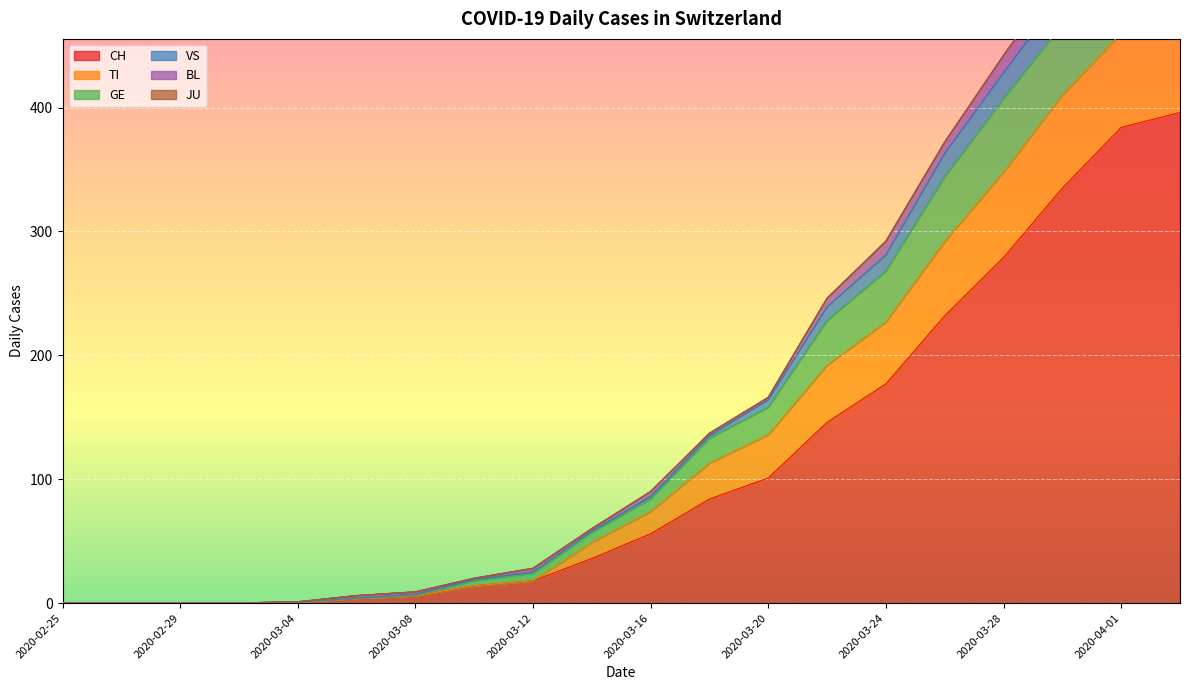

How many values in TI are above zero?

16